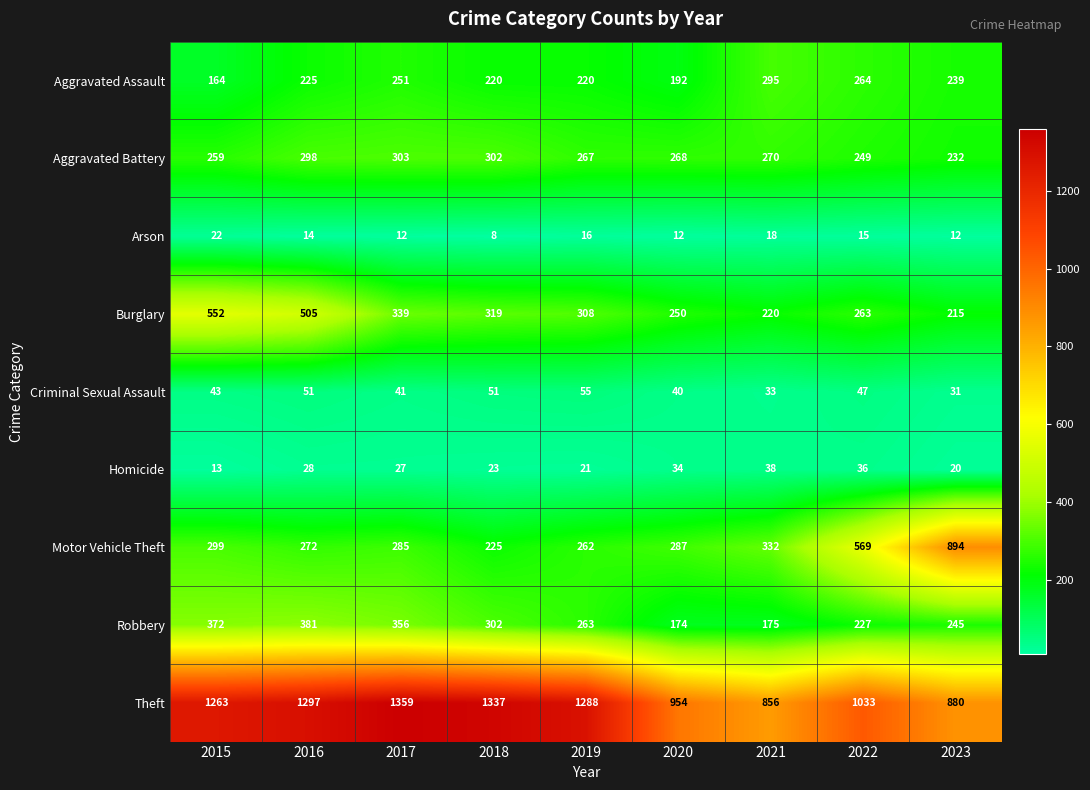

The Criminal Sexual Assault series shows 31 at 2023. True or false?

True